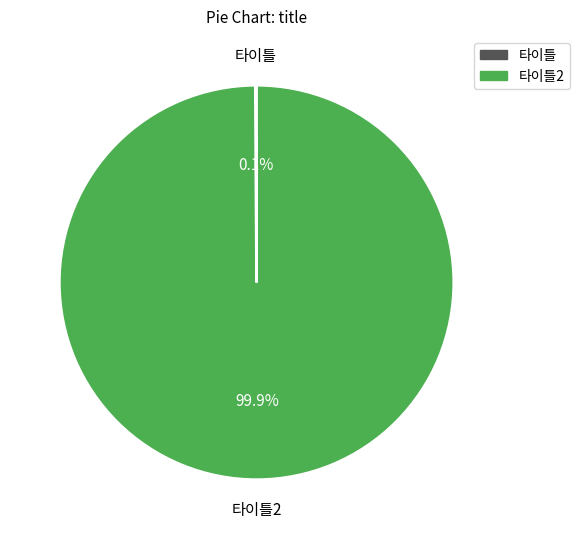

Is there a majority slice in this chart?

Yes